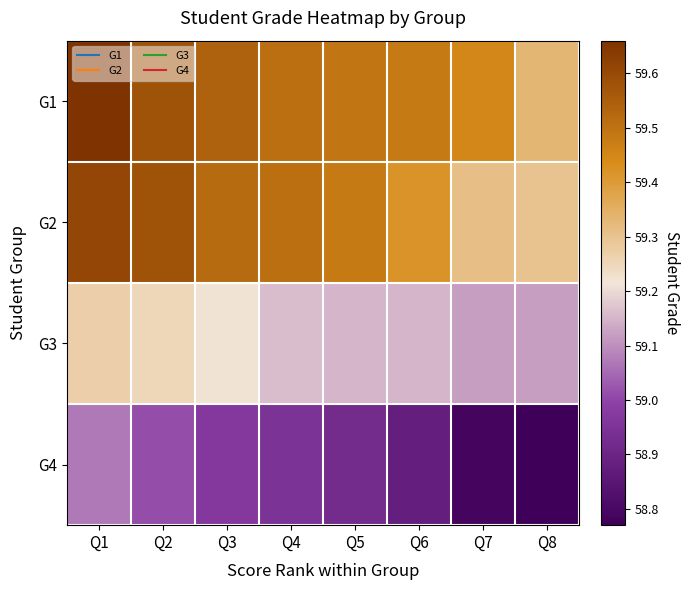

Reading left to right, what are all the values shown in this chart?

G1: Q1=59.7	Q2=59.6	Q3=59.5	Q4=59.5	Q5=59.5	Q6=59.5	Q7=59.5	Q8=59.3
G2: Q1=59.6	Q2=59.6	Q3=59.5	Q4=59.5	Q5=59.5	Q6=59.4	Q7=59.3	Q8=59.3
G3: Q1=59.3	Q2=59.2	Q3=59.2	Q4=59.2	Q5=59.1	Q6=59.1	Q7=59.1	Q8=59.1
G4: Q1=59.1	Q2=59.0	Q3=59.0	Q4=59.0	Q5=58.9	Q6=58.9	Q7=58.8	Q8=58.8